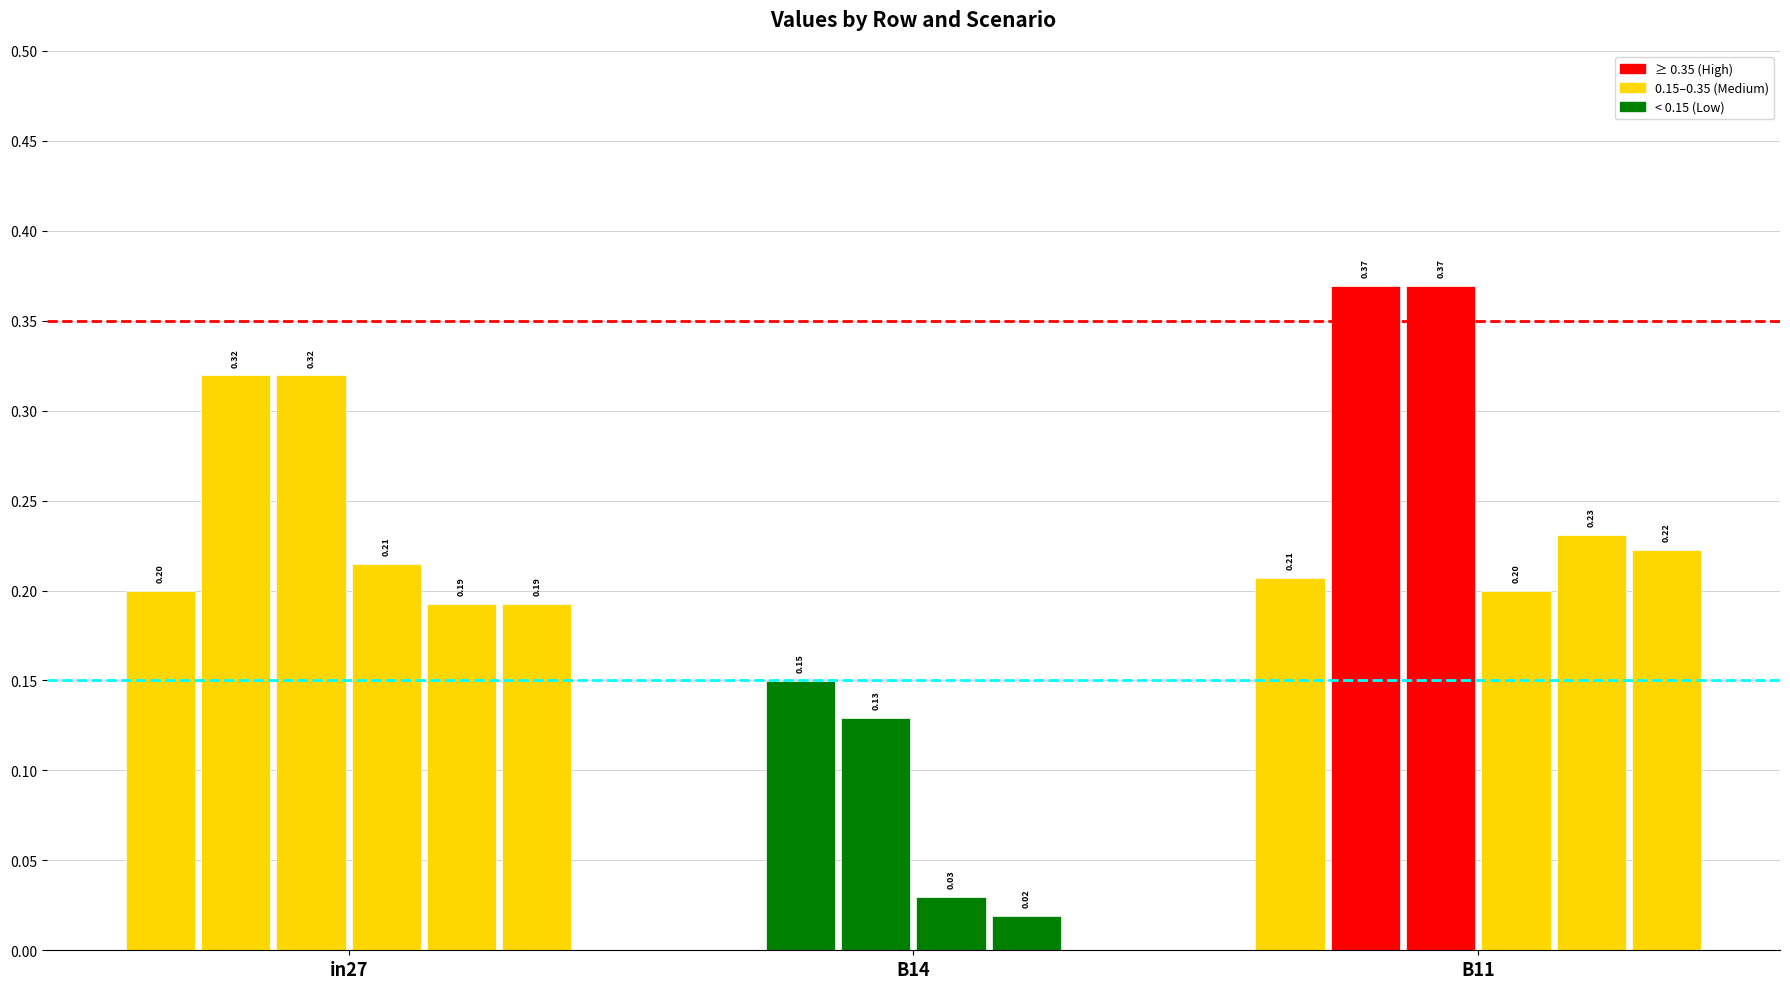

At which category is the sum across all series the highest?

B11